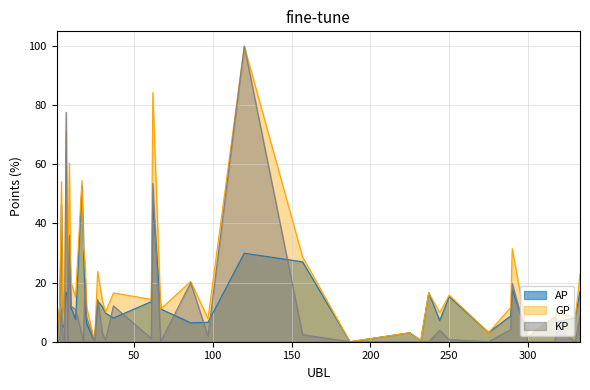

True or false: AP and GP intersect in this chart.

False